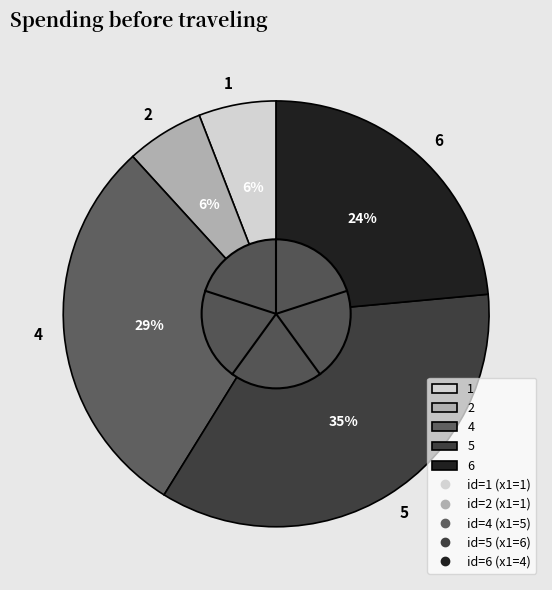

What is the ratio of the value at 1 to the value at 6?

0.2